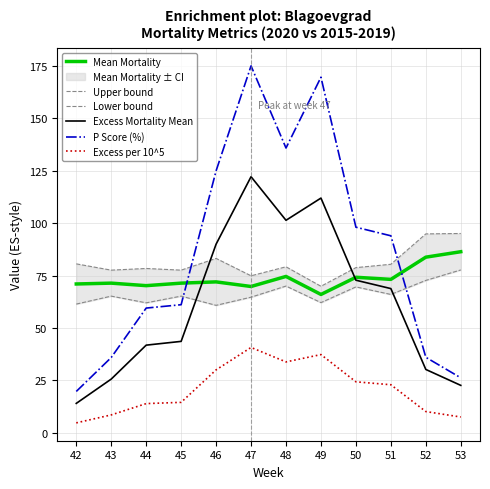

Which label corresponds to the largest value in the chart?

47